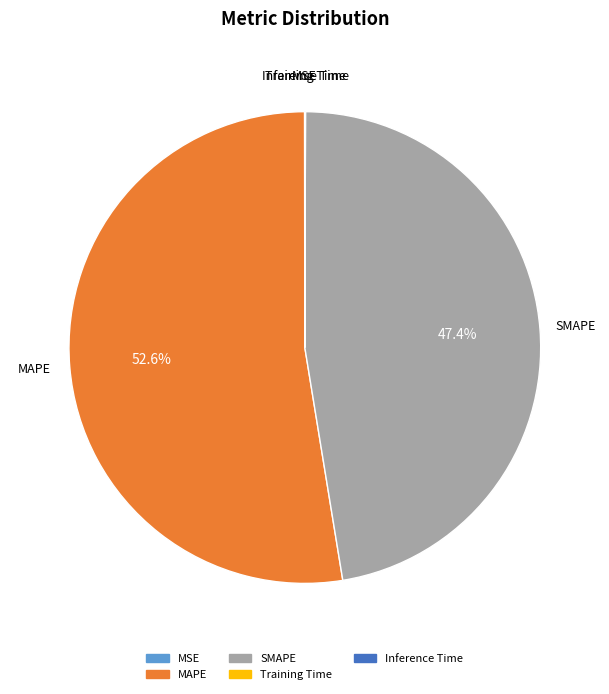

What is the largest slice in the pie chart?

MAPE